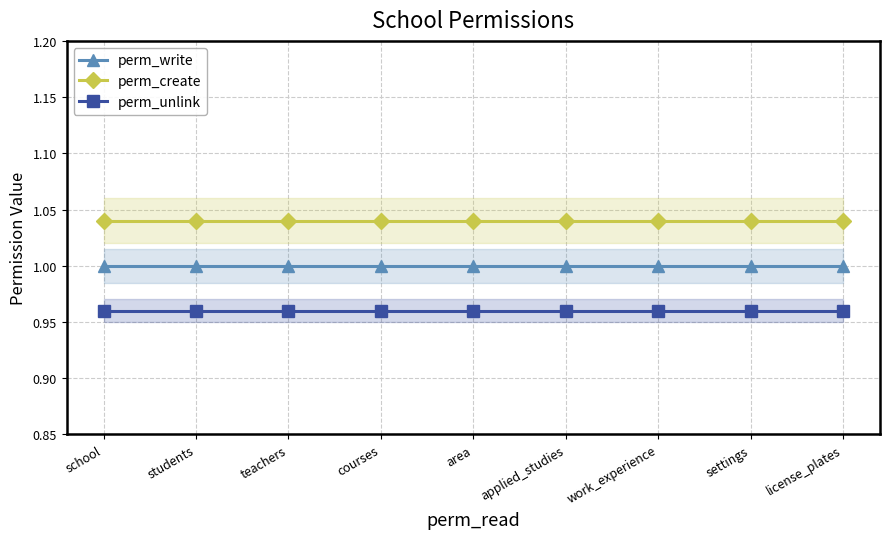

How many lines are shown in the chart?

3